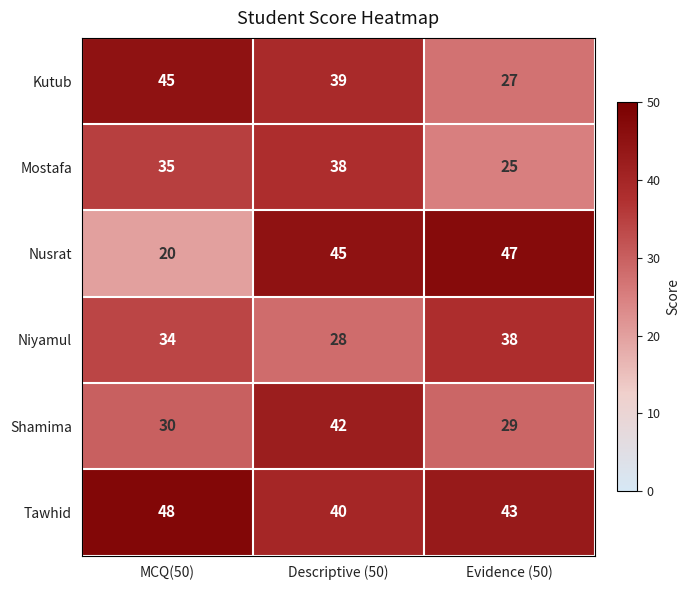

Which category has the highest value in the Niyamul series?

Evidence (50)